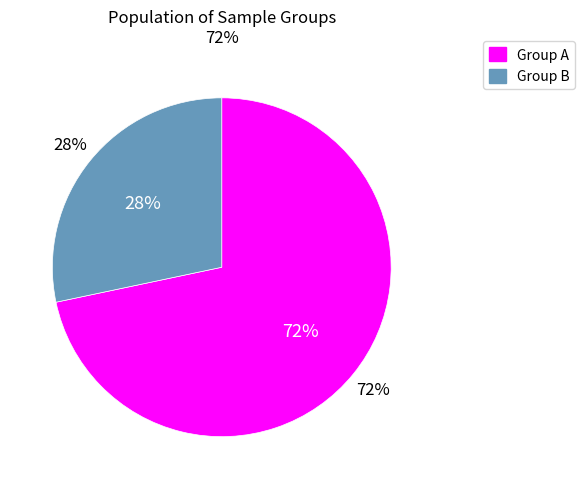

Is it true that 0.1 is 56% of the pie?

False